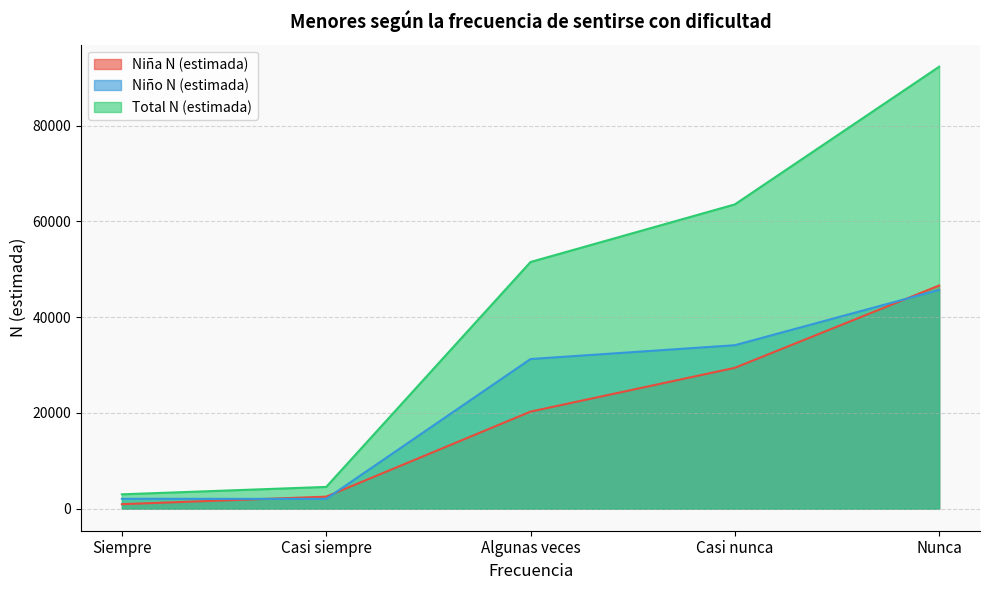

How many lines are shown in the chart?

3